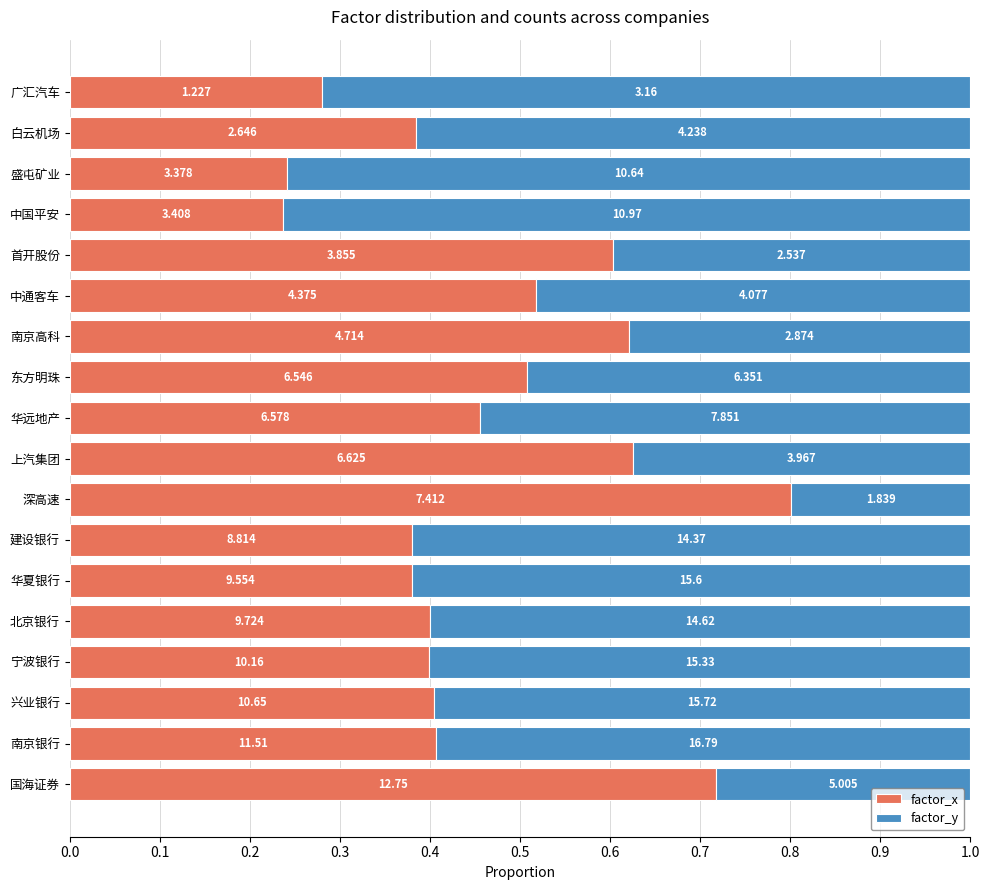

Which series has the largest total across all categories?

factor_y